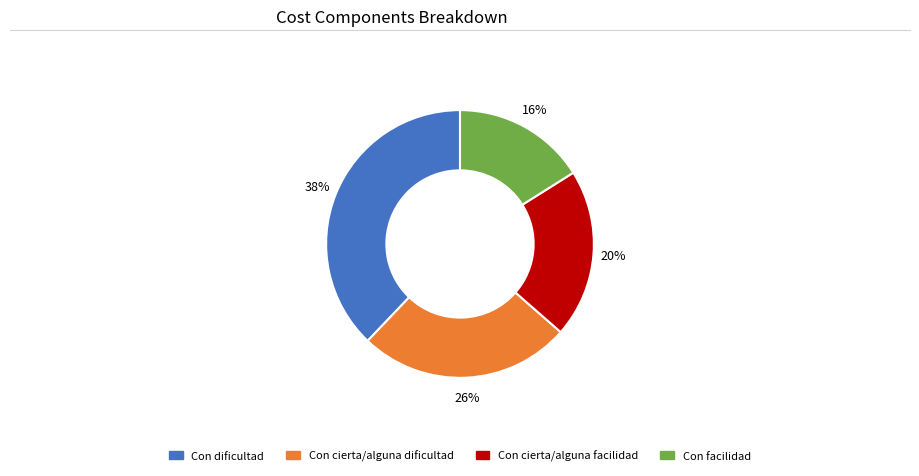

What is the largest slice in the pie chart?

Con dificultad